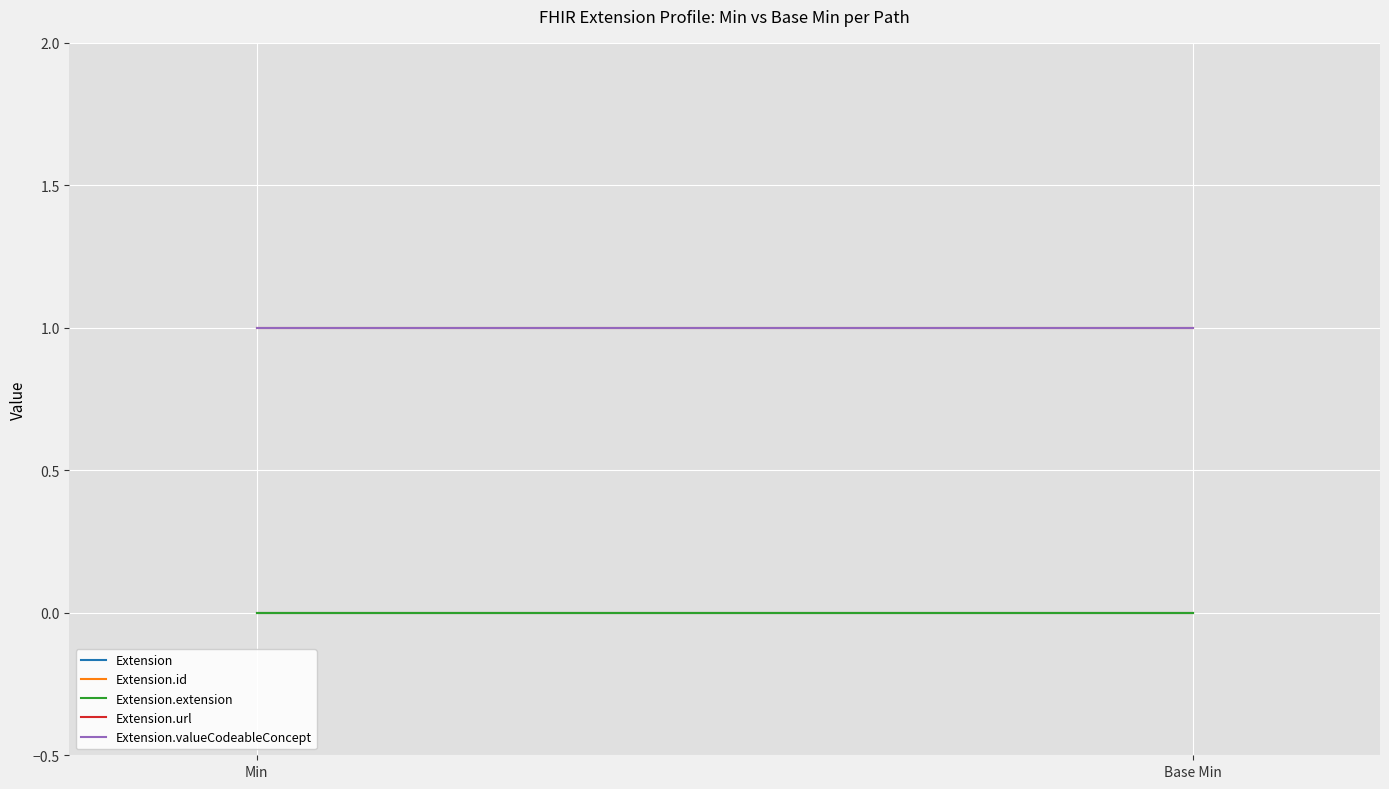

How many lines are shown in the chart?

5